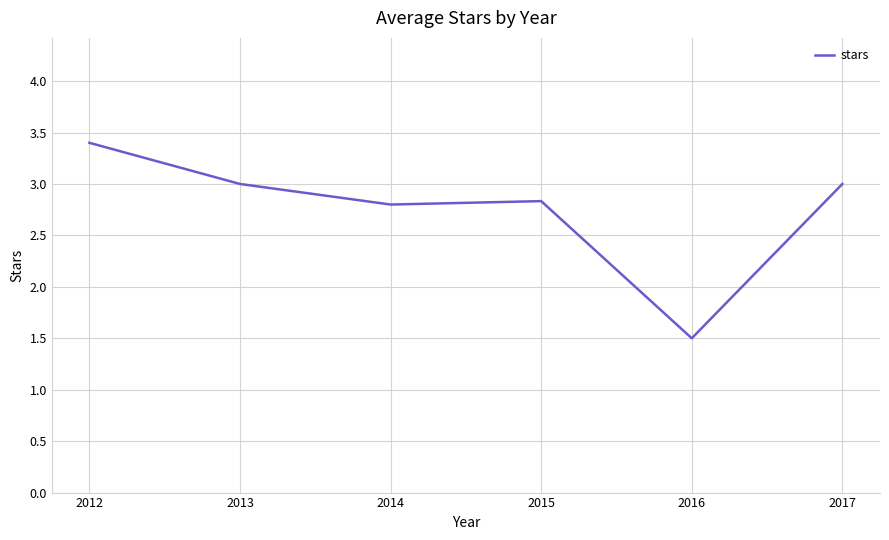

What is the greatest value displayed?

3.4